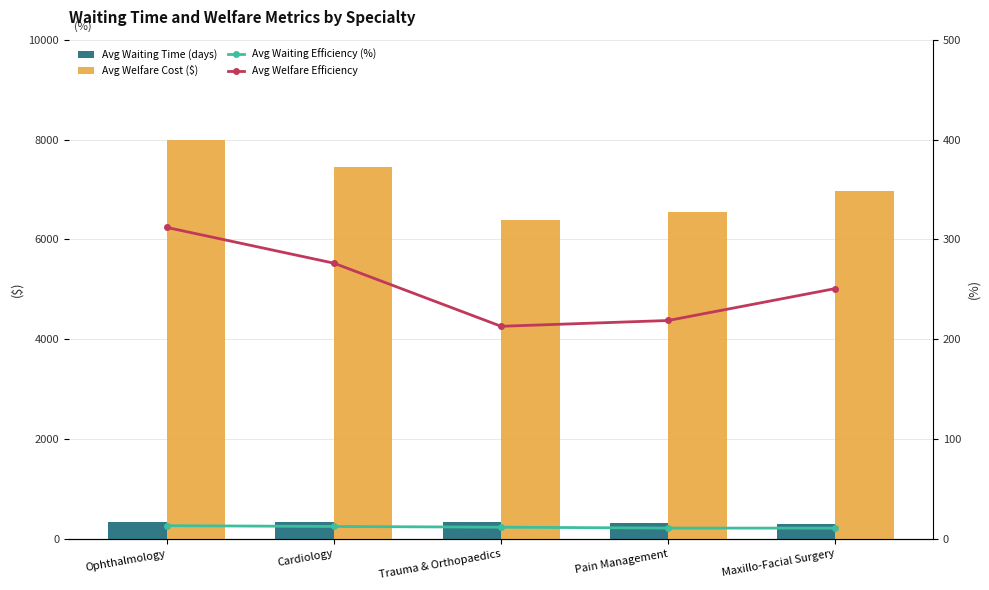

What value does the Avg Welfare Efficiency series have at Trauma & Orthopaedics?

213.0